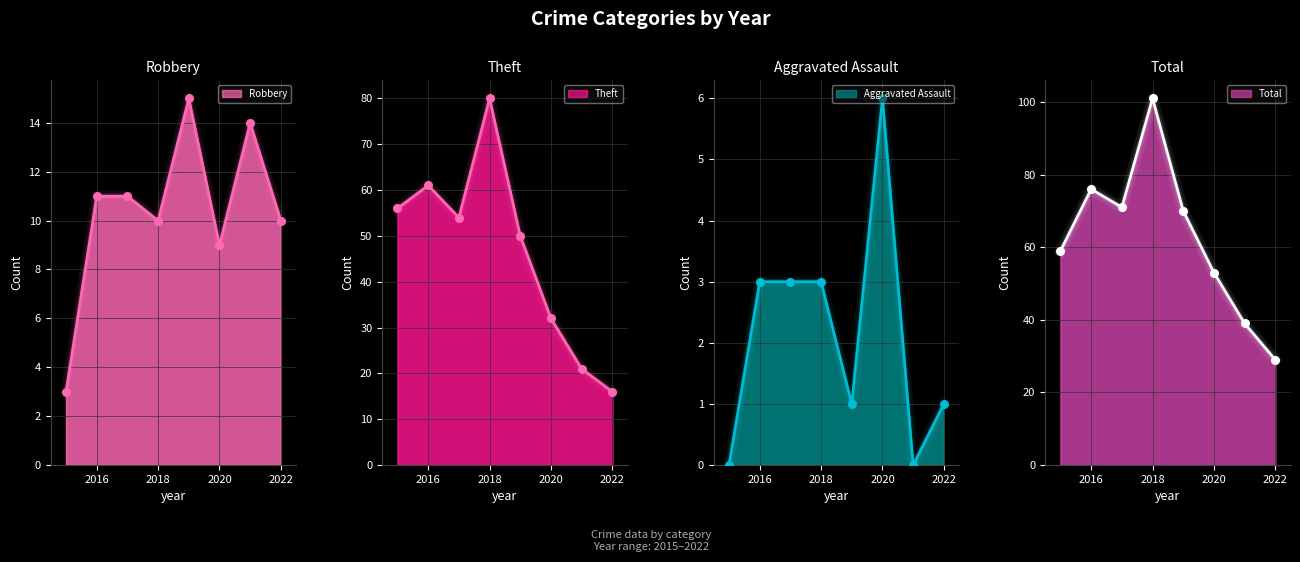

What are all the series names shown in the legend?

Robbery, Theft, Aggravated Assault, Total